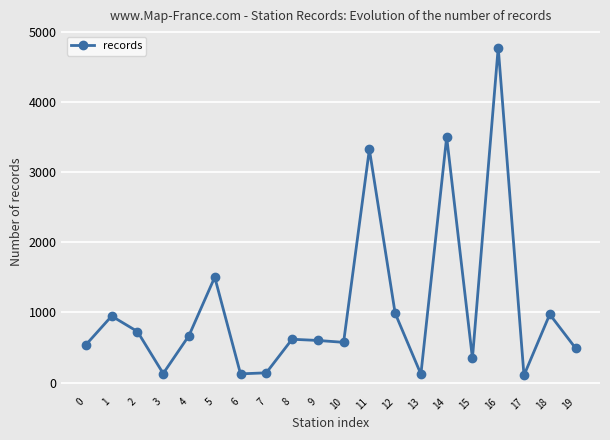

What is the ratio of the value at 12 to the value at 0?

1.8